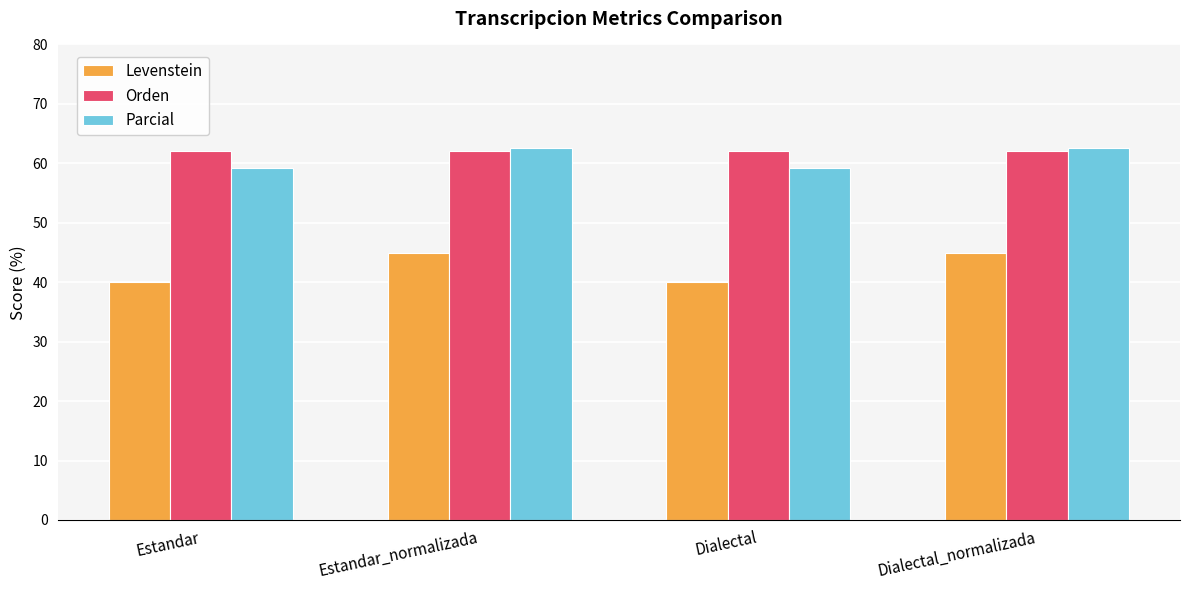

How many categories are shown in the chart?

4